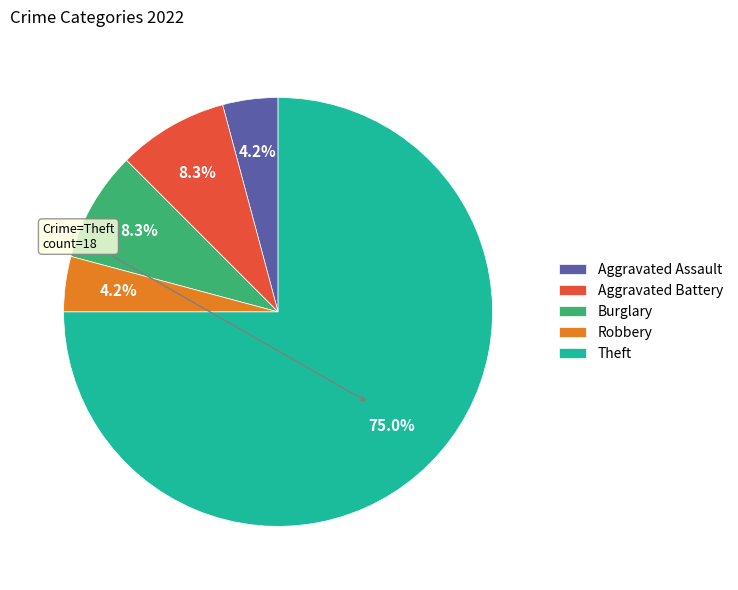

To the nearest percent, what portion does Burglary represent?

8%